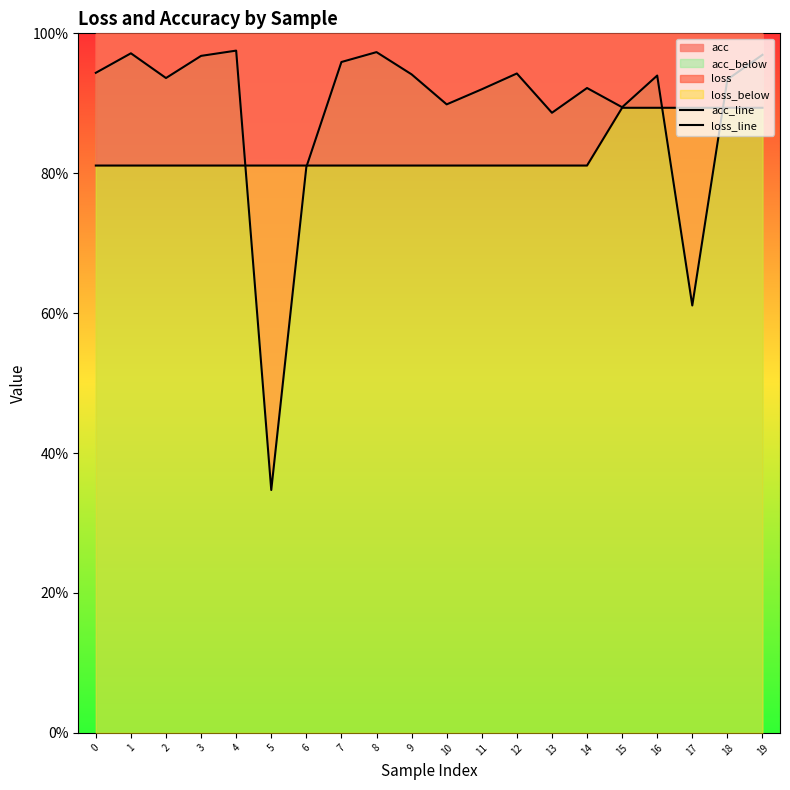

What is the minimum value shown in the chart?

0.3